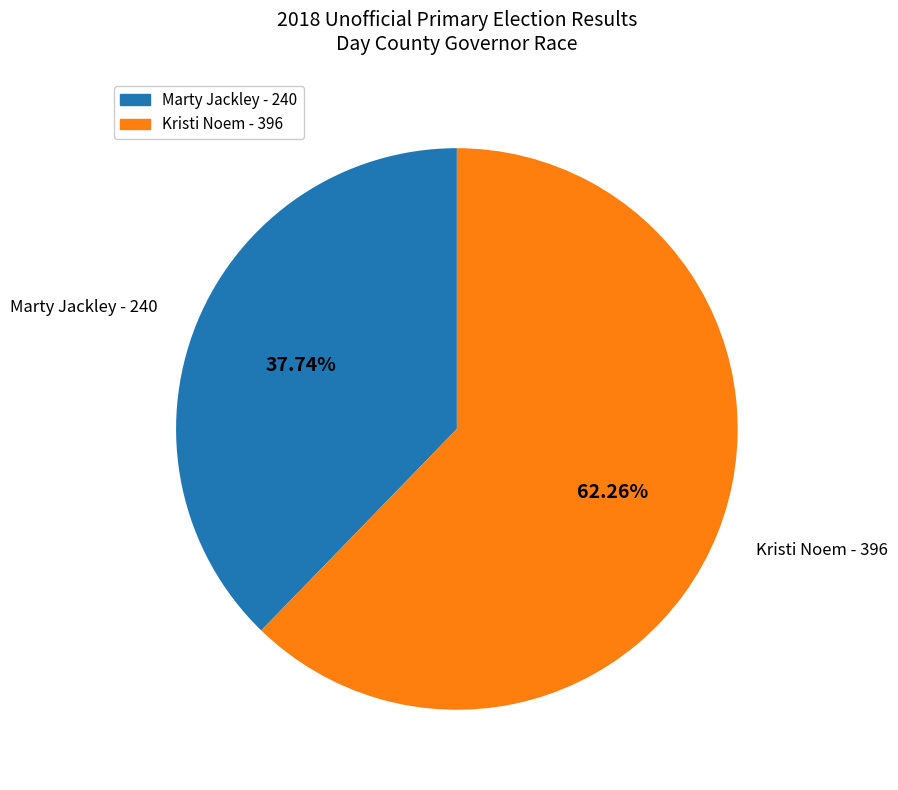

Between Marty Jackley and Kristi Noem, which is larger?

Kristi Noem